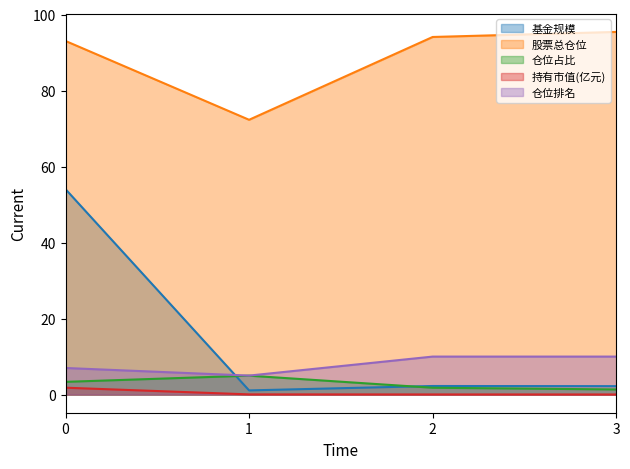

The value of 股票总仓位 at 0 is 144.8. True or false?

False